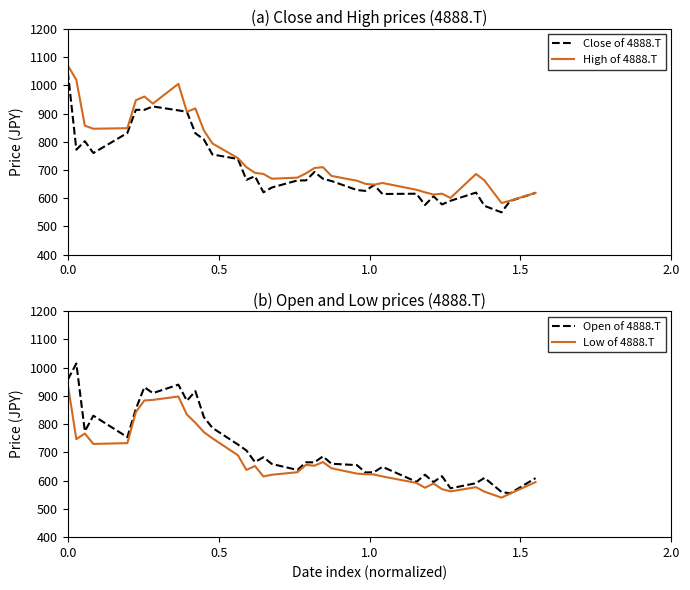

What is the minimum value for Close of 4888.T?

550